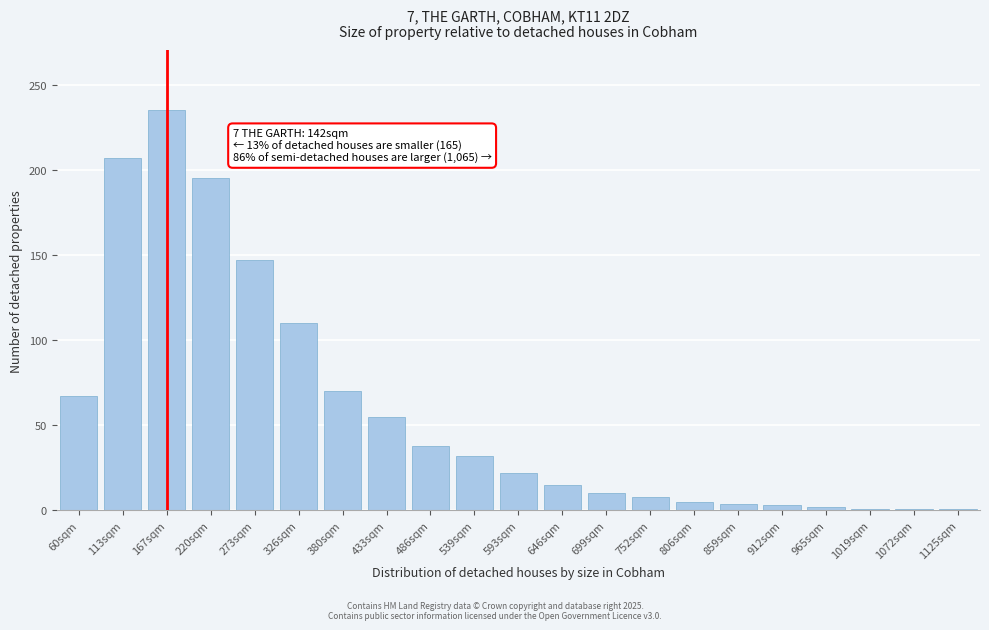

What is the greatest value displayed?

235